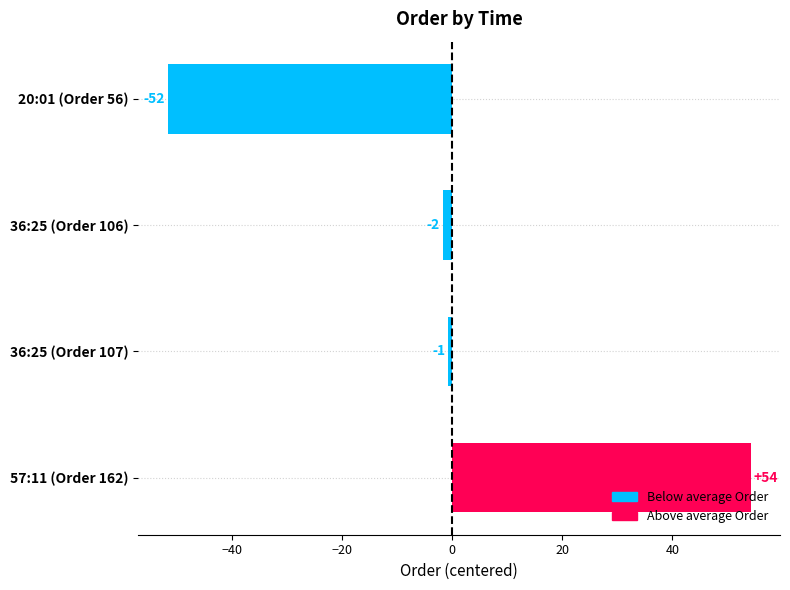

At which category does the chart reach its peak across all series?

57:11 (Order 162)